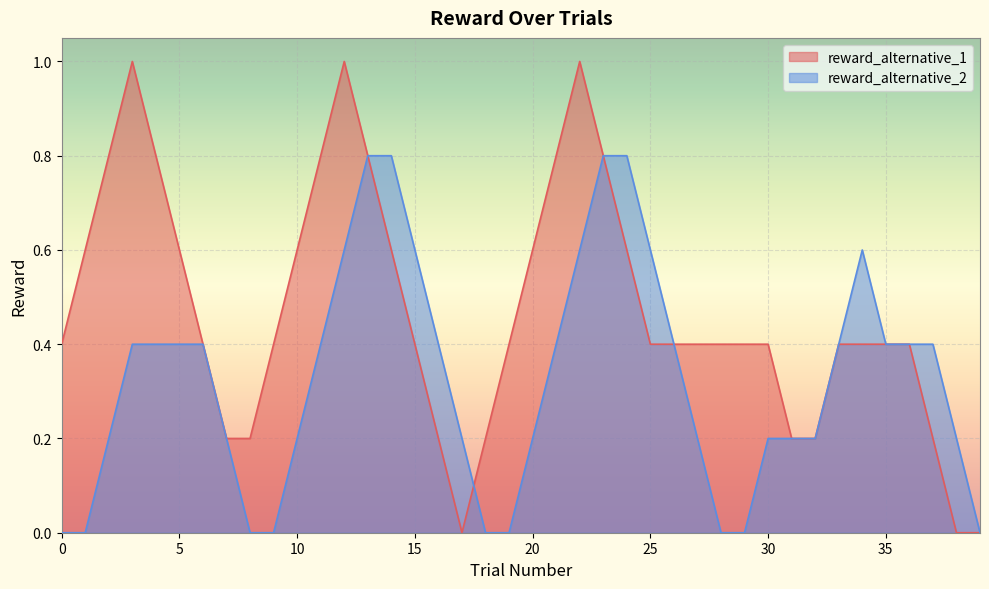

Which series has the widest spread of values?

reward_alternative_1